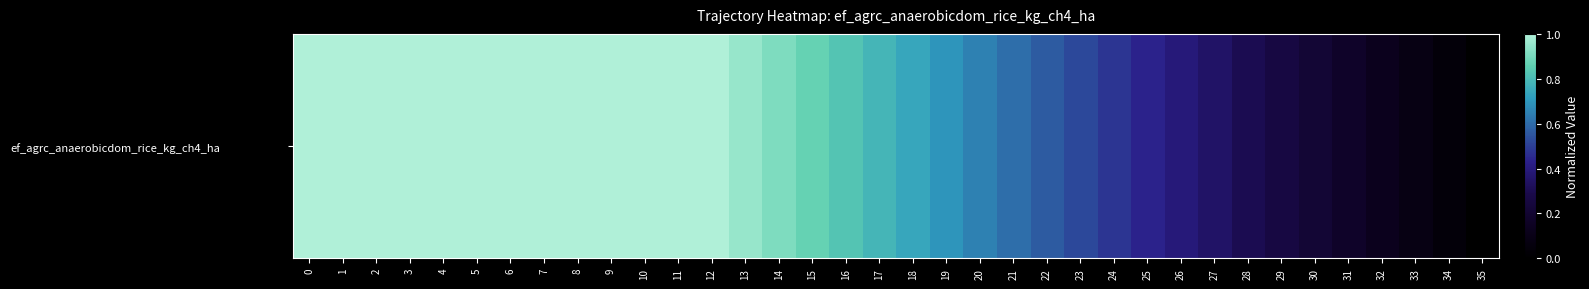

Count the number of categories in the chart.

36